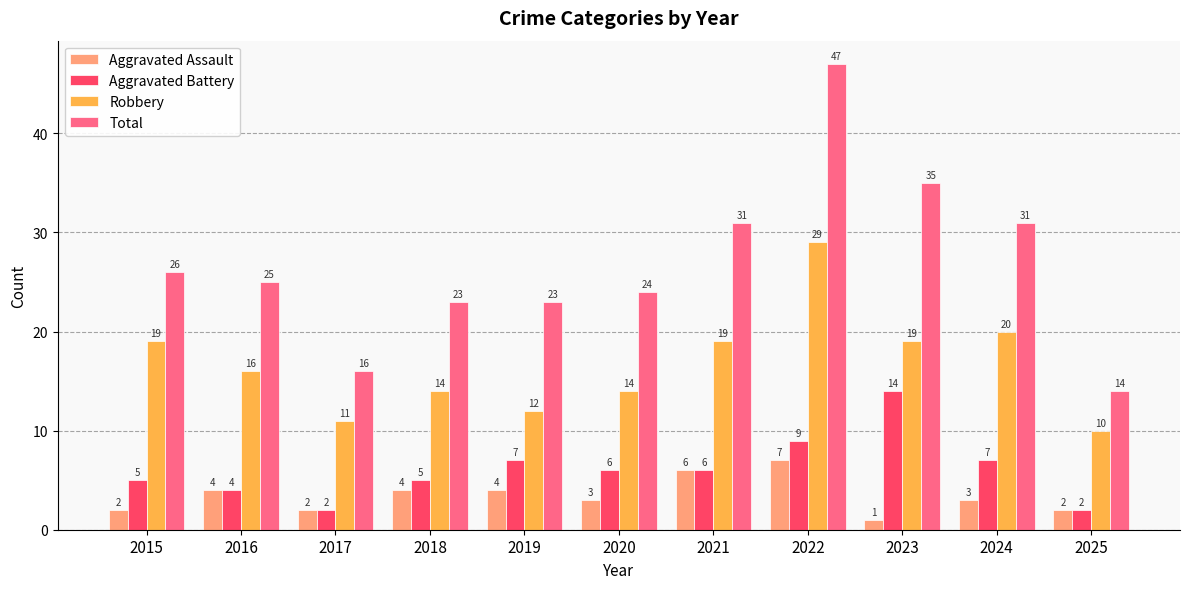

Count the number of data series in this chart.

4